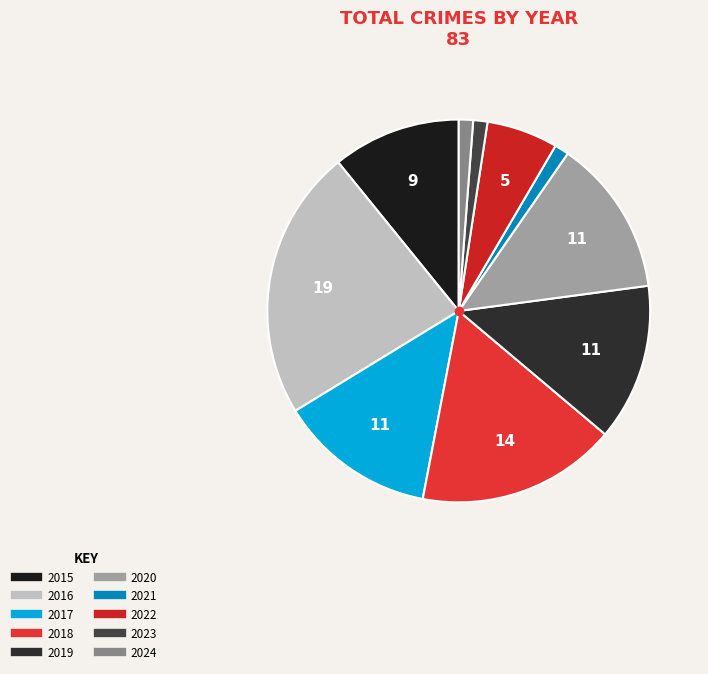

Approximately how many times larger is the value at 2021 compared to 2019?

0.1